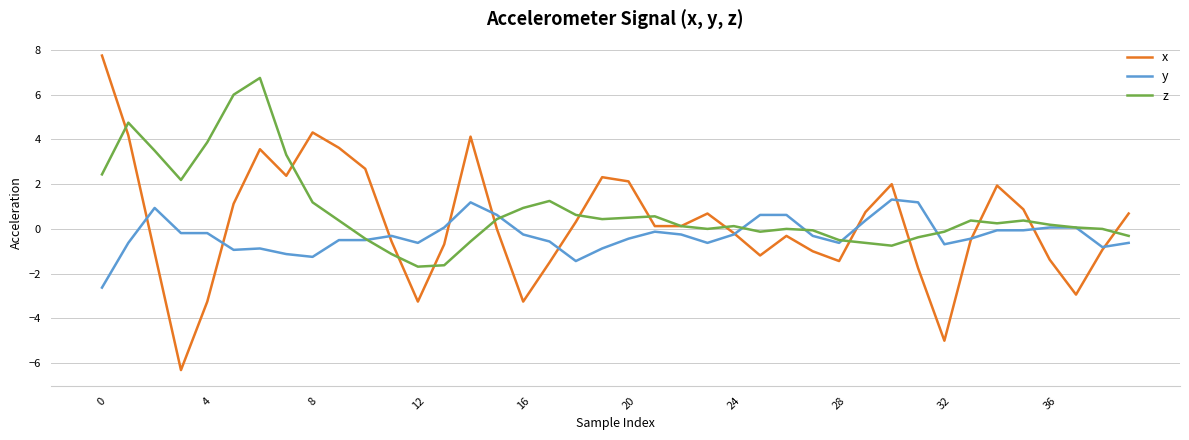

What is the minimum value for y?

-2.6